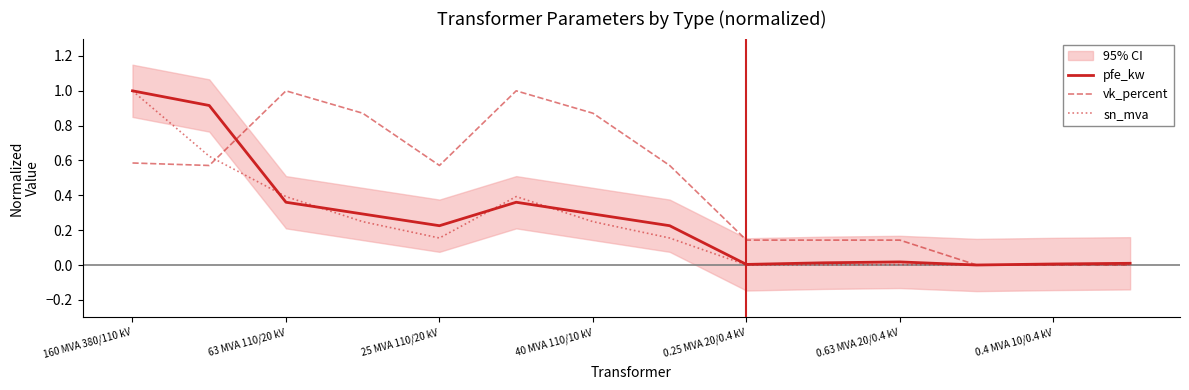

What is the difference between the maximum and minimum values in the sn_mva series?

1.0